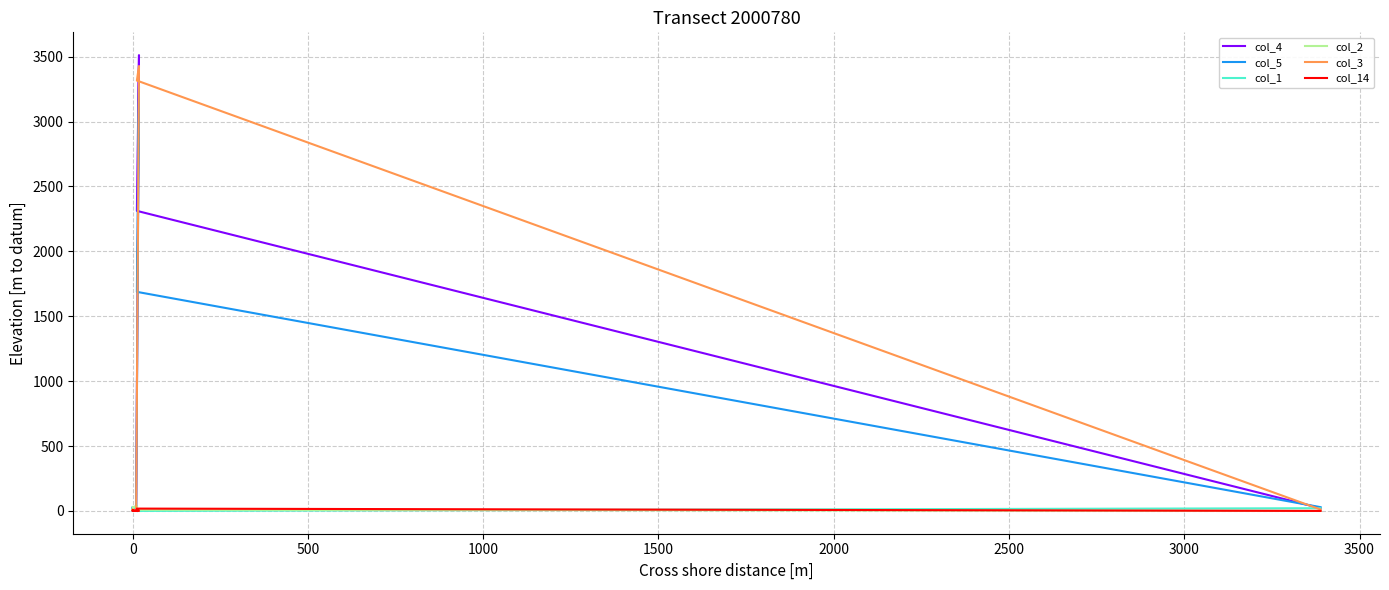

Reading left to right, transcribe all the data shown in this chart.

col_4: 4	14	2	4	0	17	20	3512	2312	21
col_5: 0	16	30	12	0	20	38	3270	1688	29
col_1: 38	15	7	2	0	0	3	0	0	21
col_2: 33	31	0	0	13	2	0	4	9	0
col_3: 6	4	11	0	0	0	14	3428	3316	11
col_14: 6	0	0	0	5	1	0	0	18	0